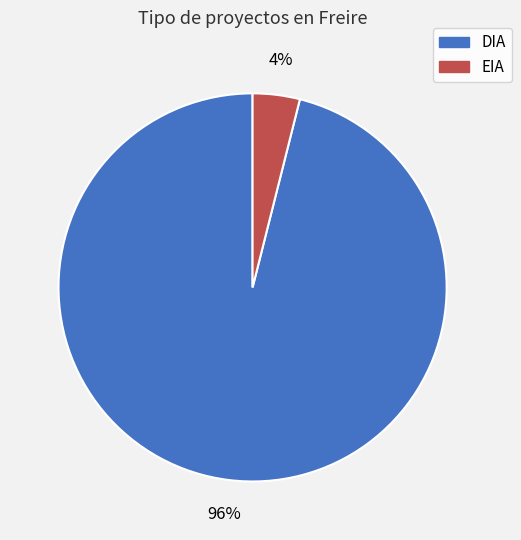

Does DIA account for over 50% of the chart?

Yes